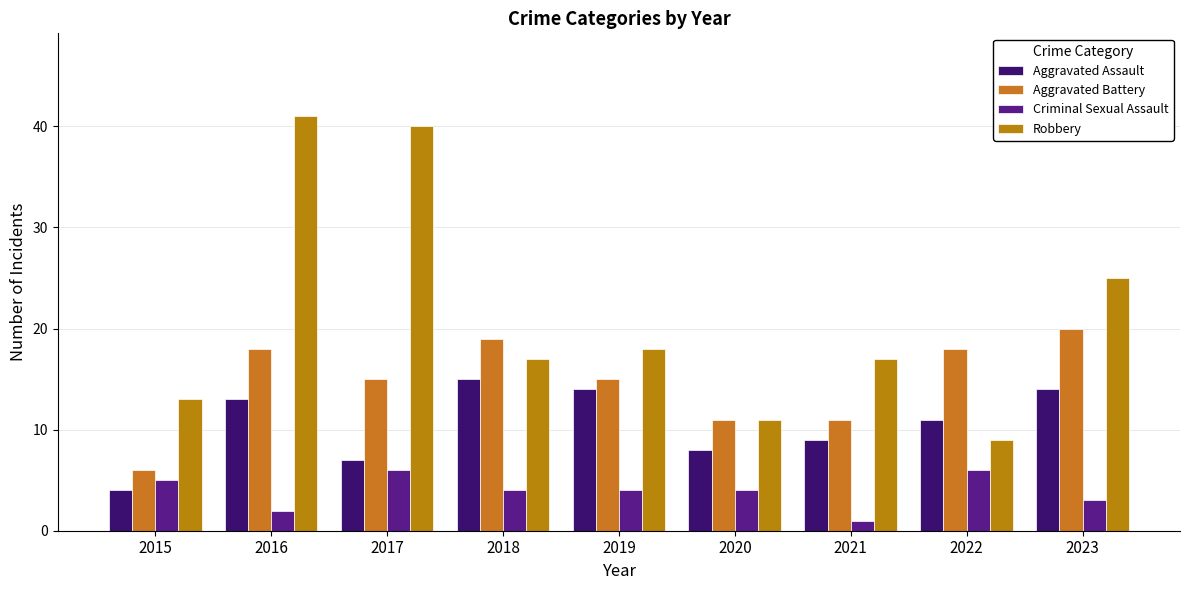

Is the value of Aggravated Assault at 2016 greater than the value of Aggravated Battery at 2018?

No